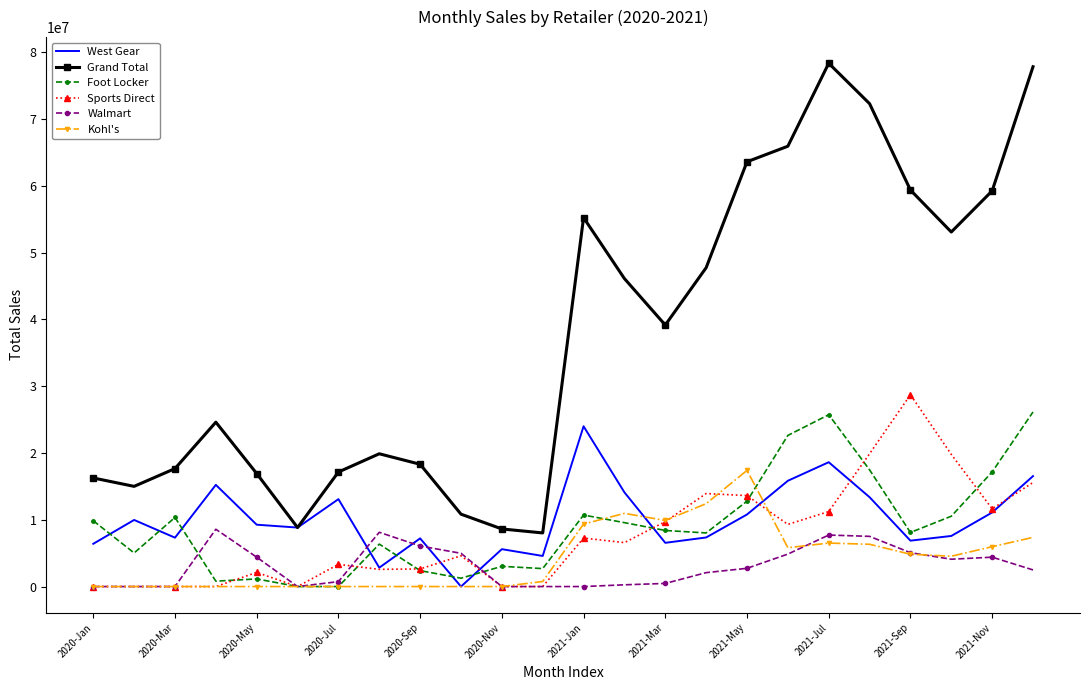

Which series has the largest total across all categories?

Grand Total